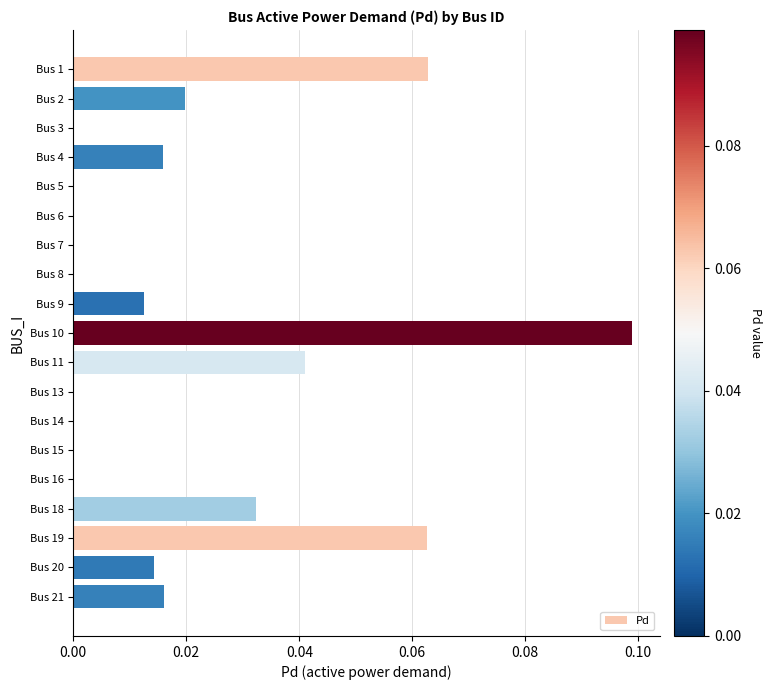

Between Bus 15 and Bus 20, which is larger?

Bus 20